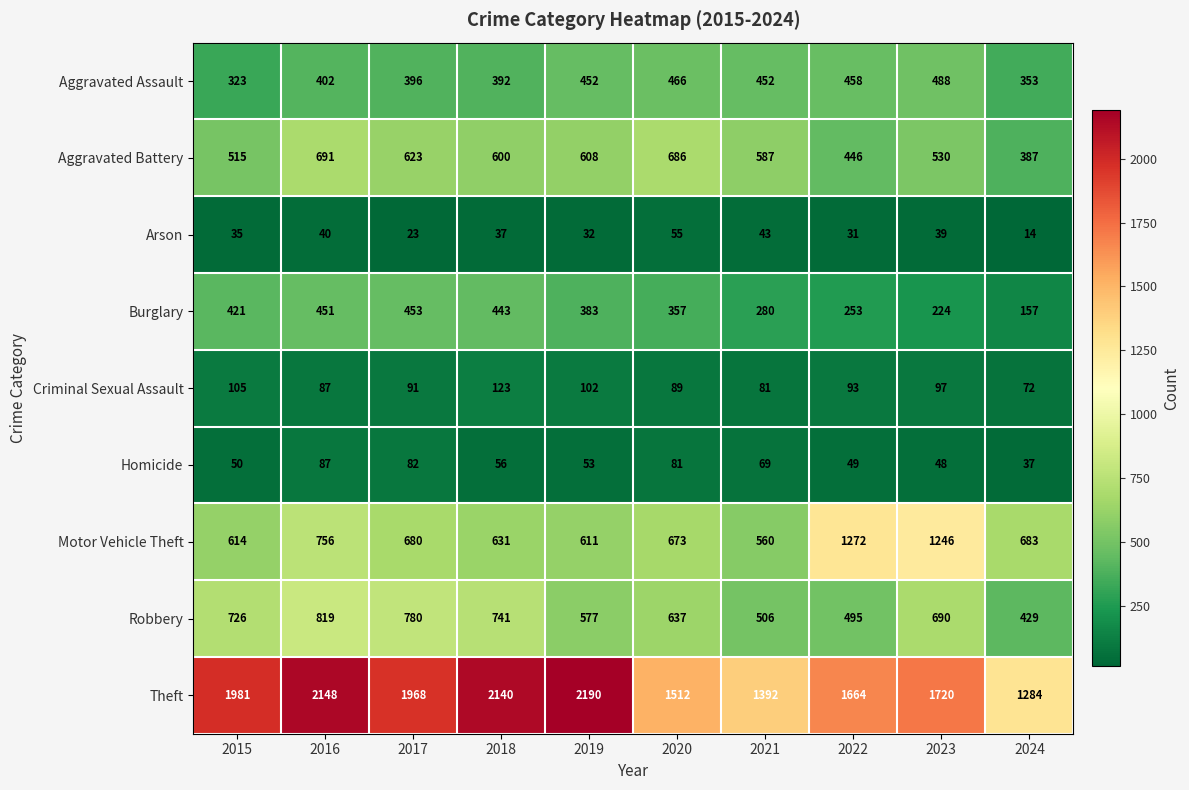

What is the highest value of the Criminal Sexual Assault series?

123